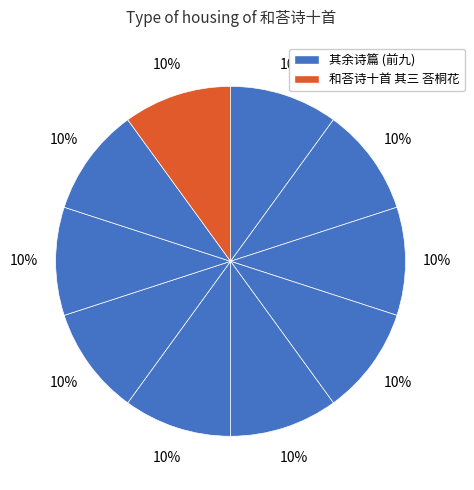

Rank the categories by value from highest to lowest.

和荅诗十首 其五 答四皓庙, 和荅诗十首 其八 荅箭镞, 和荅诗十首 其三 荅桐花, 和荅诗十首 其六 和雉媒, 和荅诗十首 其一 和思归乐, 和荅诗十首 其七 和松树, 和荅诗十首 其二 和阳城驿, 和荅诗十首 其九 和古社, 和荅诗十首 其十 和分水岭, 和荅诗十首 其四 和大觜乌